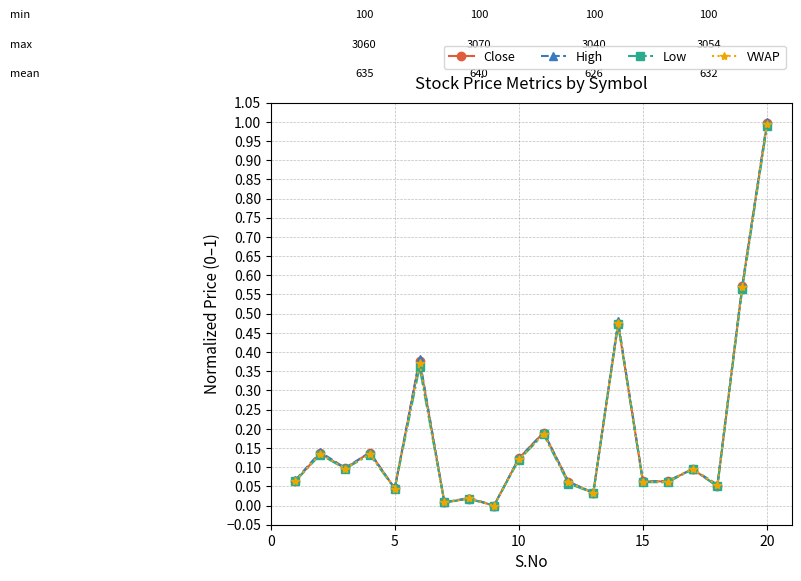

What is the difference between the maximum and minimum values in the Low series?

1.0